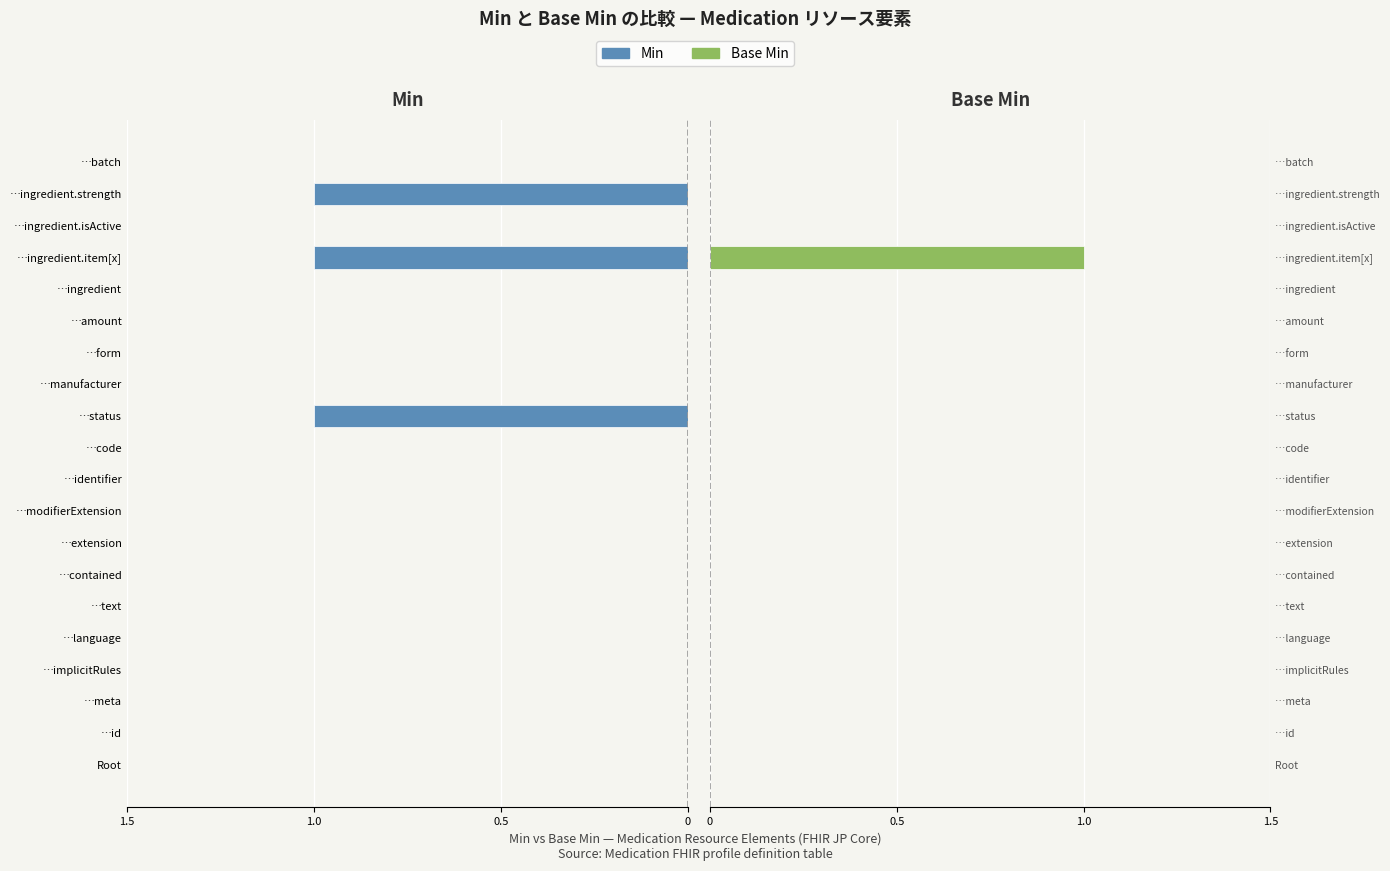

Which series changed the most between …ingredient.item[x] and …batch?

Min